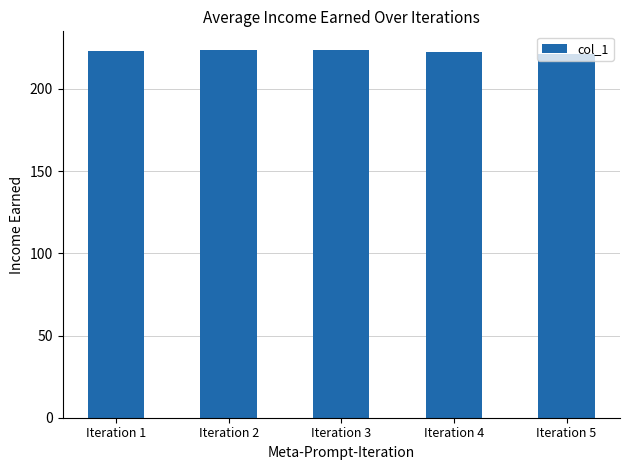

What is the difference between the values at Iteration 3 and Iteration 4?

0.9